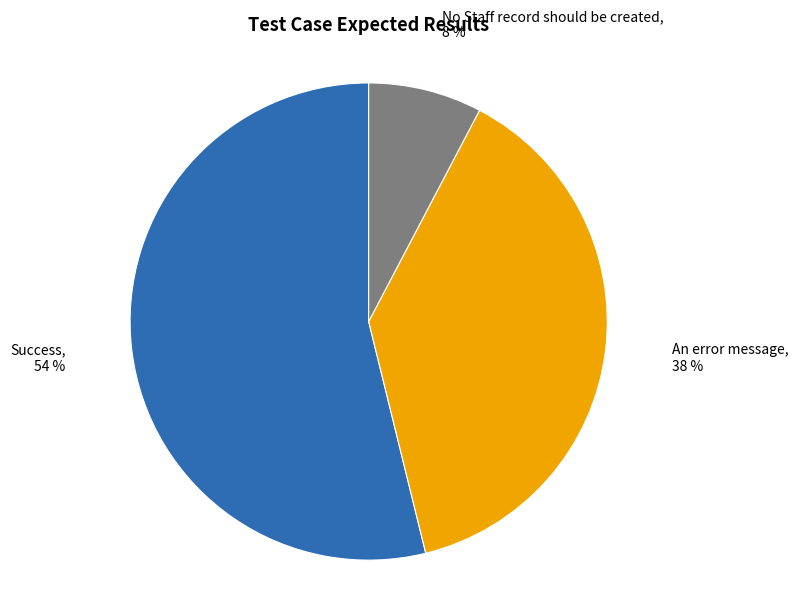

How many segments does this pie chart have?

3